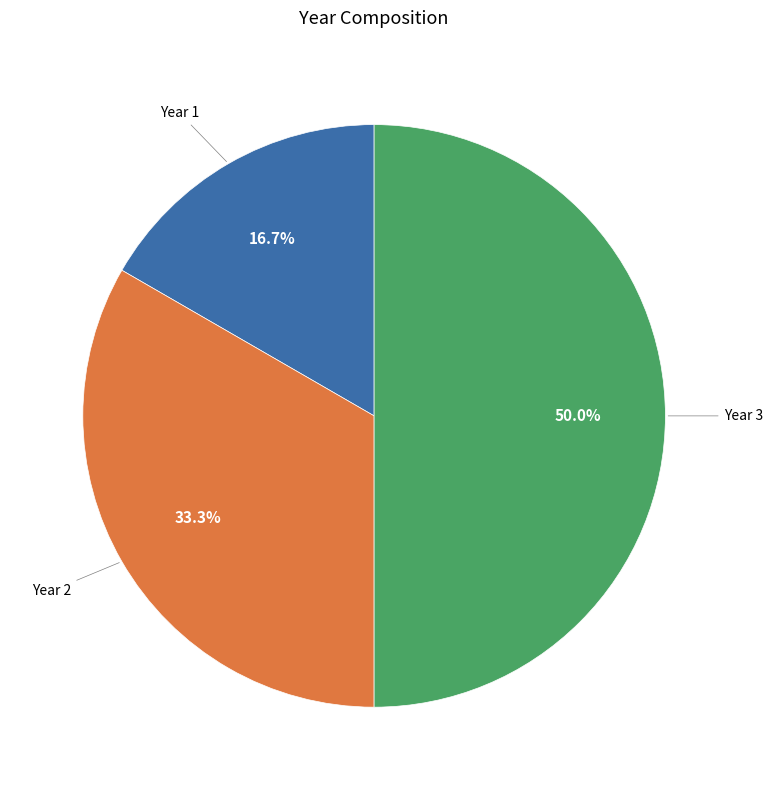

The Year 3 slice represents 60% of the pie. True or false?

False